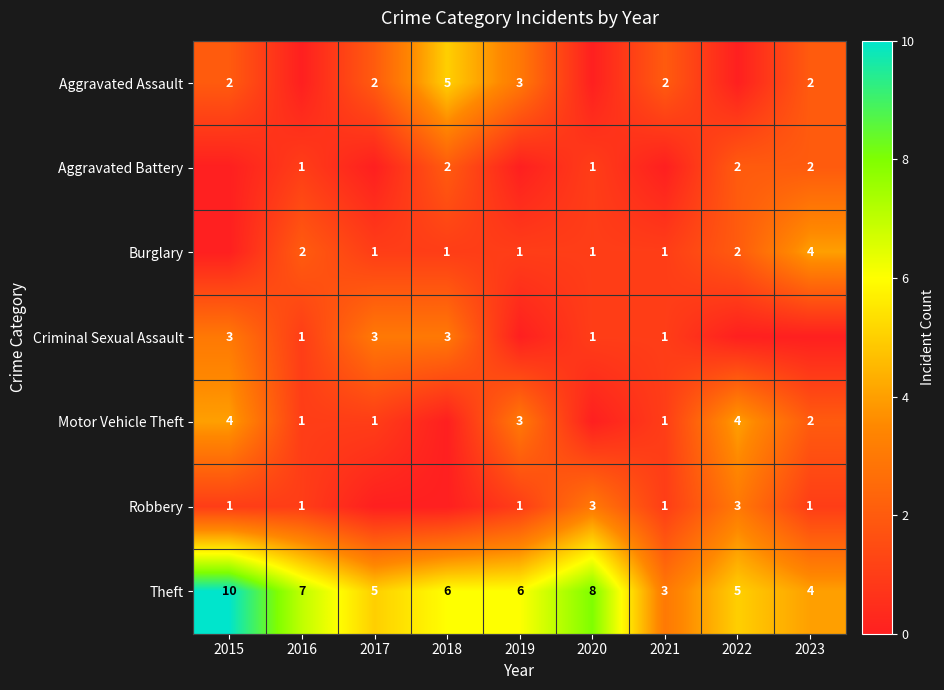

Is it true that Aggravated Assault equals 2 at 2023?

True